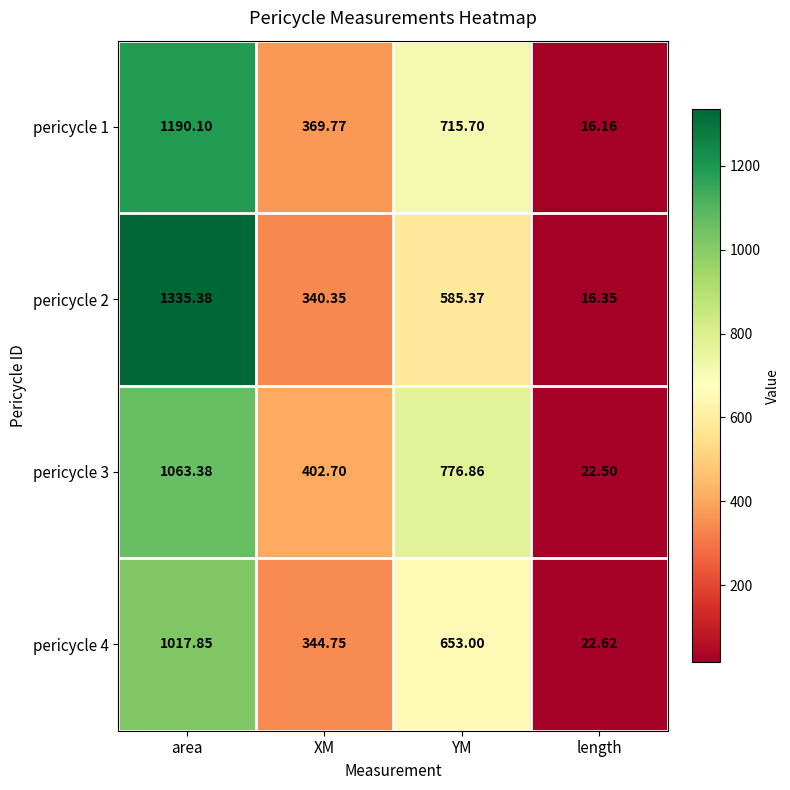

At which label is pericycle 3 closest to 542?

XM